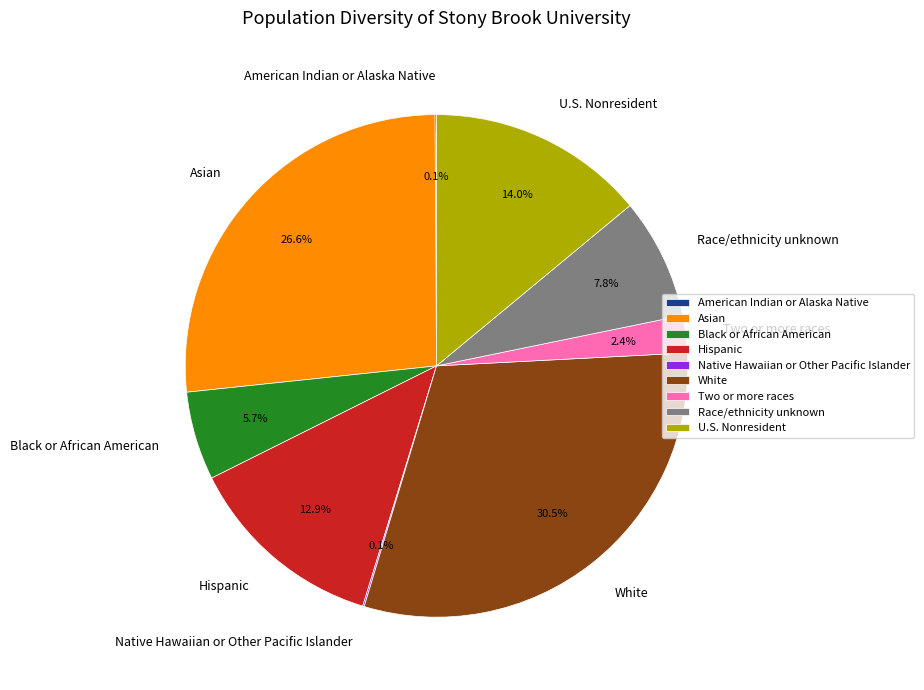

What is the largest slice in the pie chart?

White